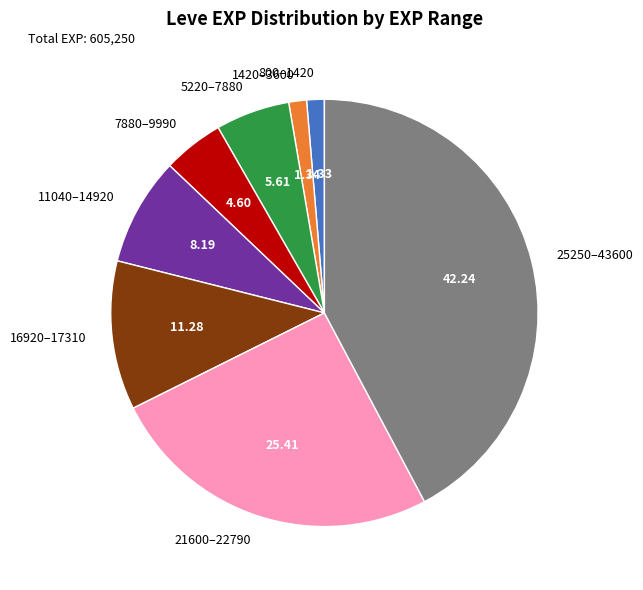

Is there a majority slice in this chart?

No